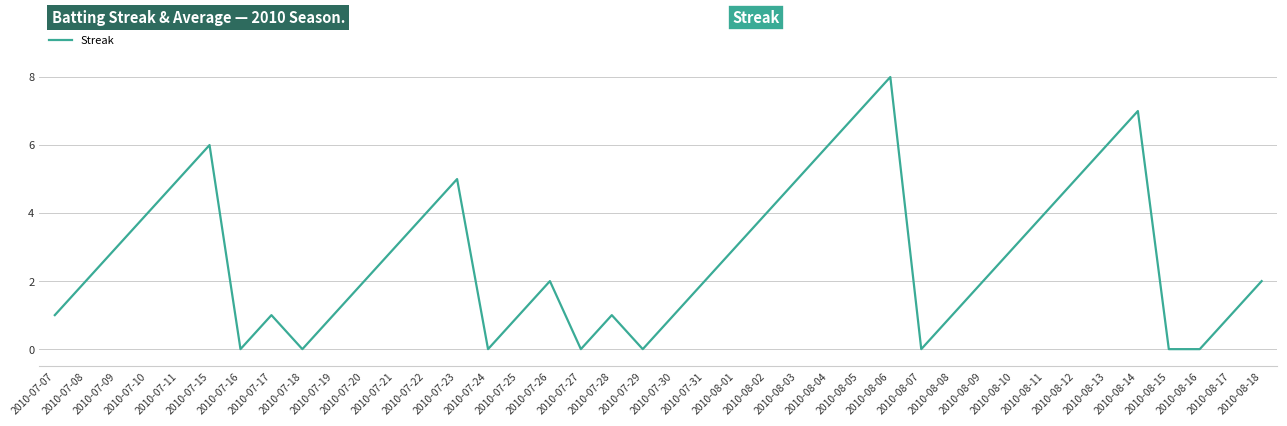

At which category does the data reach its first local valley?

2010-07-16